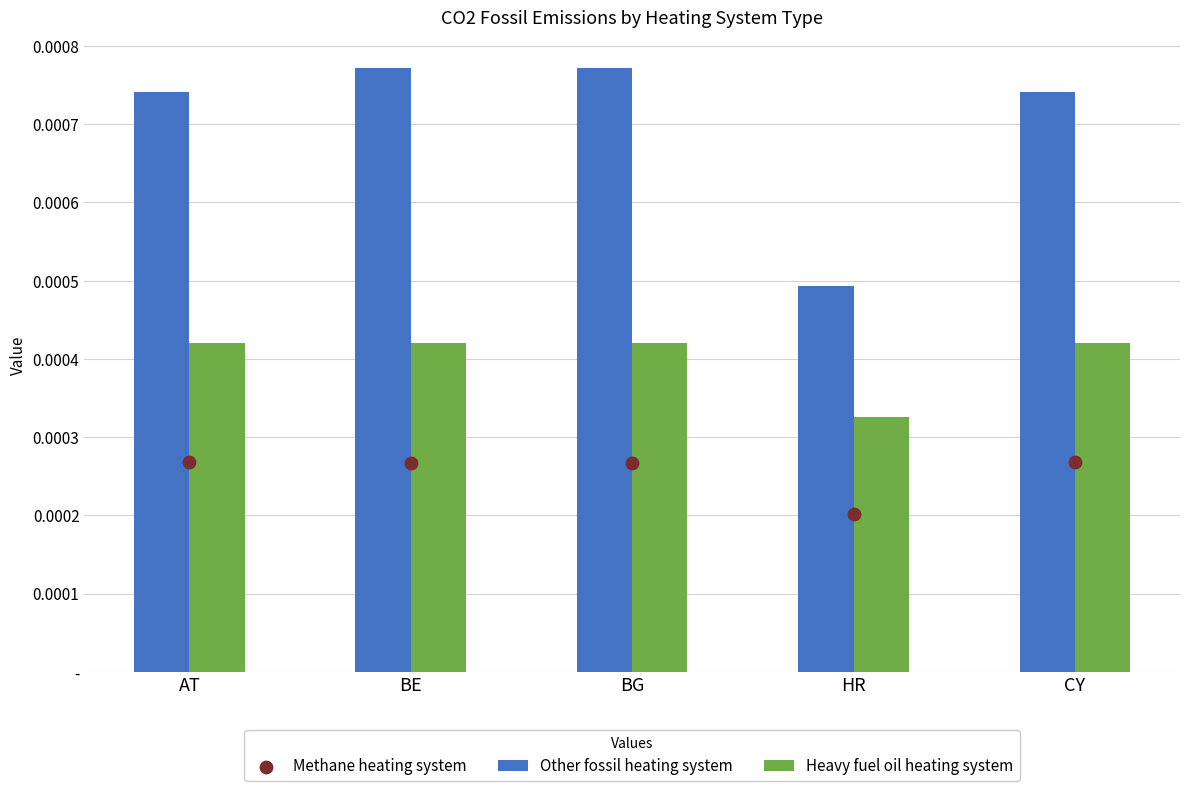

Which series has the widest spread of Y values?

Other fossil heating system